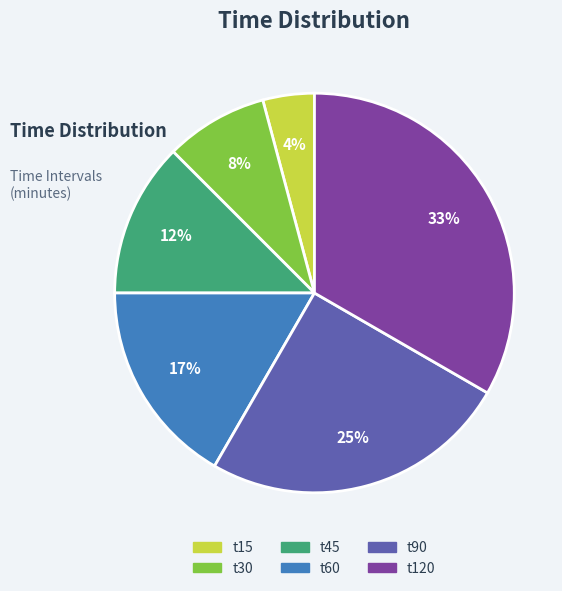

Is there a majority slice in this chart?

No